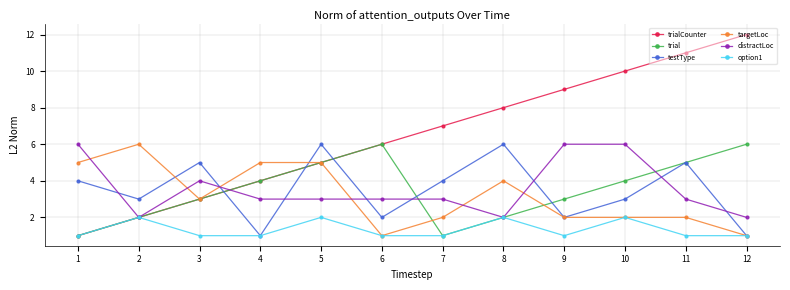

Which series has the largest total across all categories?

trialCounter